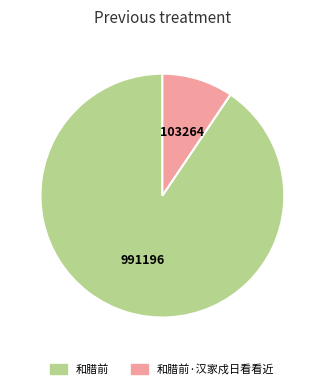

The 和腊前·汉家戍日看看近 slice represents 9% of the pie. True or false?

True